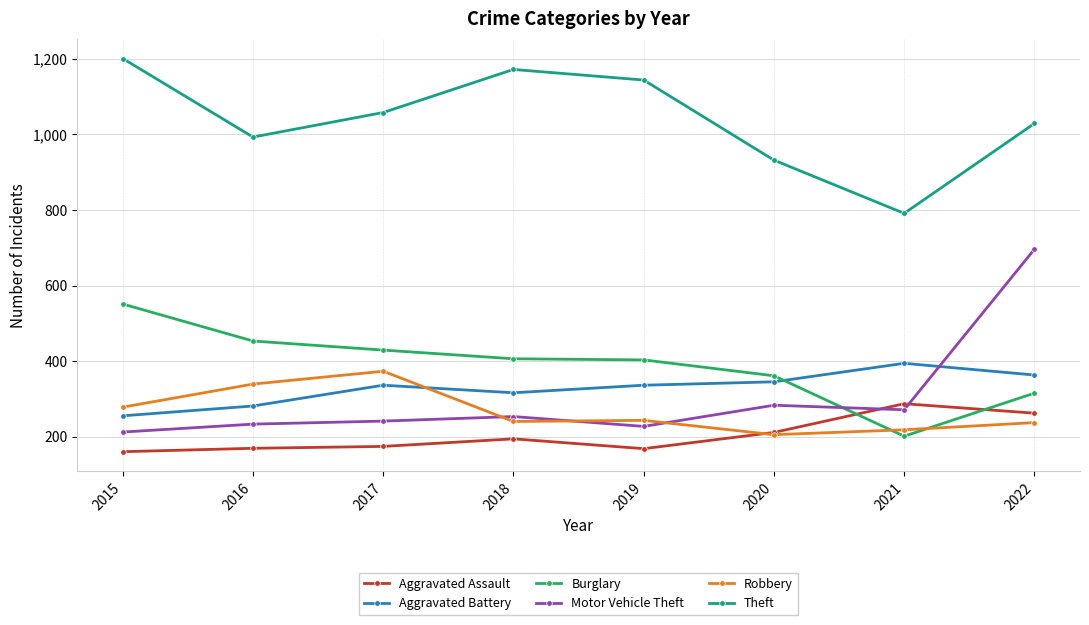

At which label is Burglary closest to 376?

2020